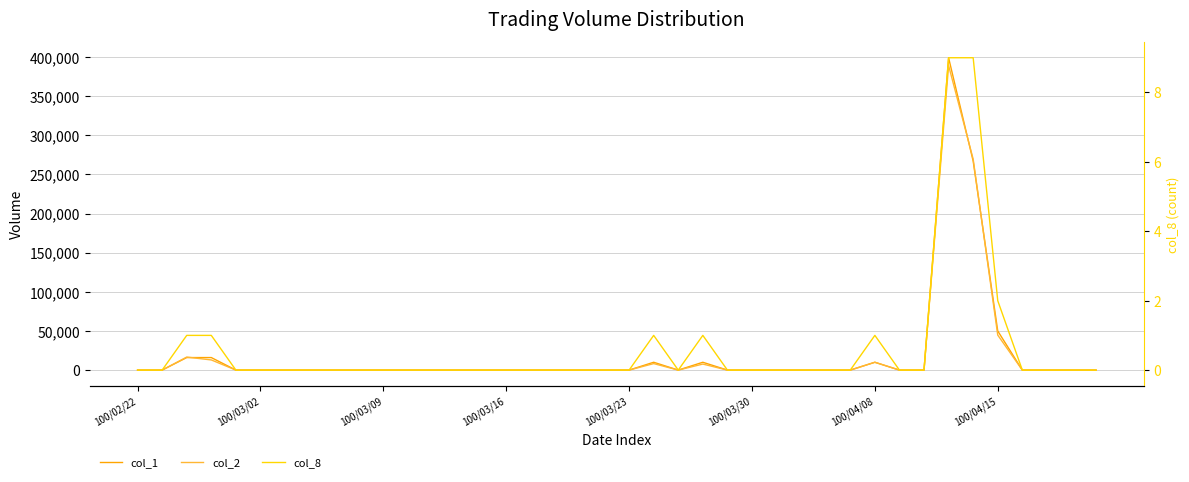

At which category does the chart reach its minimum across all series?

100/02/22